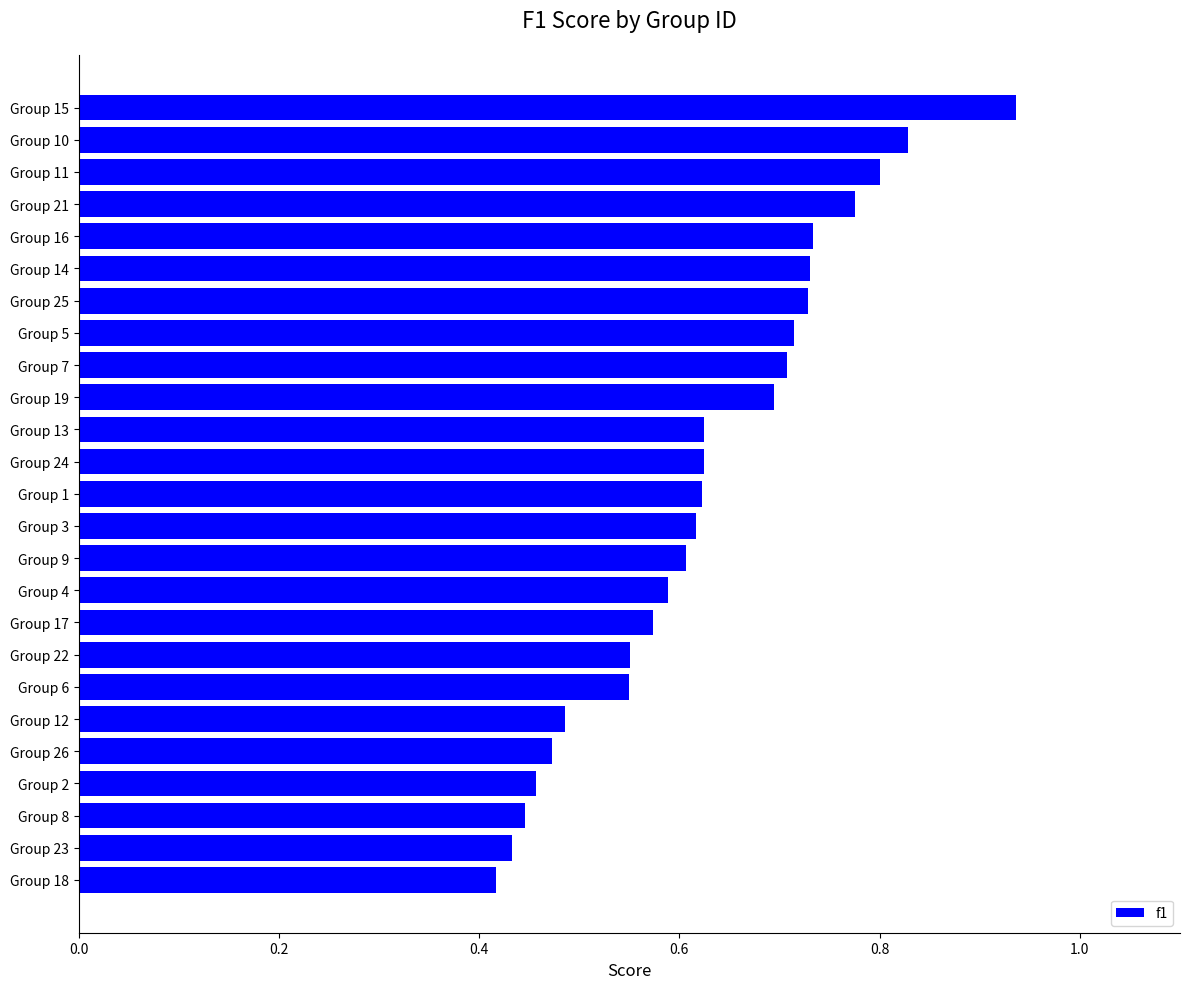

What is the sum of all values?

15.7